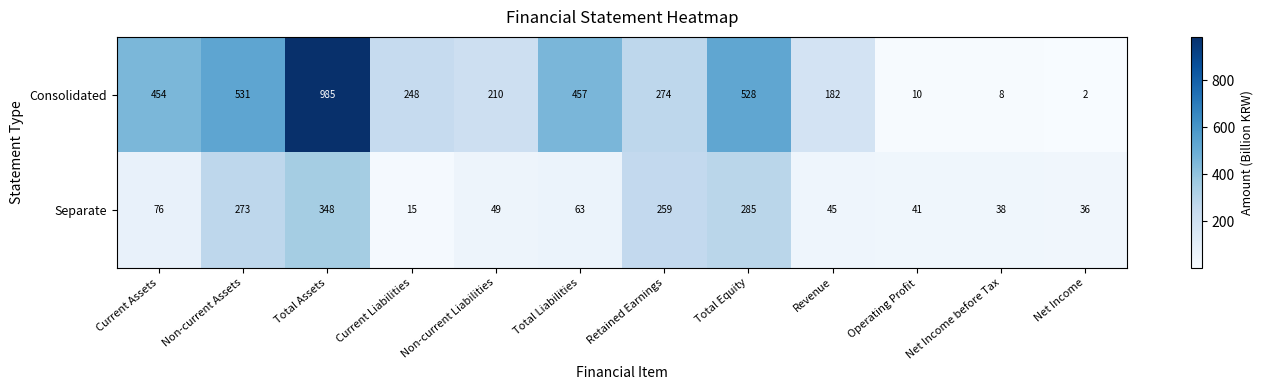

What is the total value across all series at Total Assets?

1333